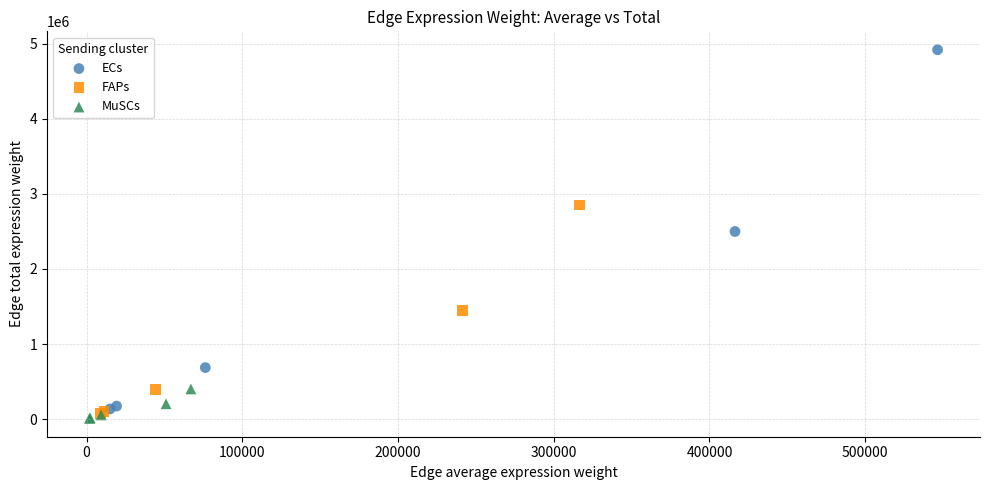

Which series reaches the maximum Y coordinate?

ECs